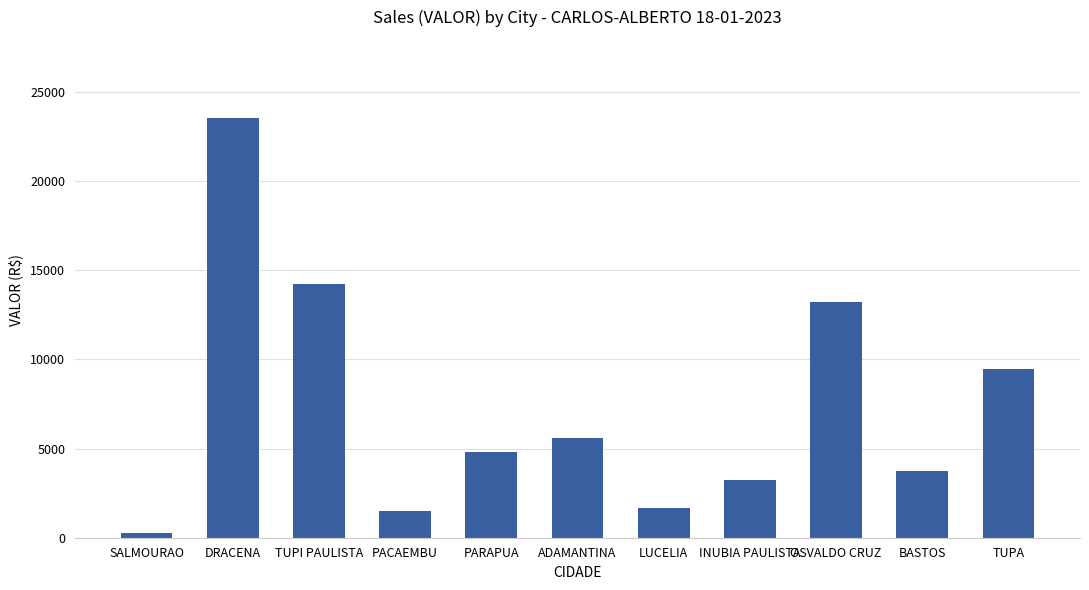

Which category has the lowest value across all series?

SALMOURAO